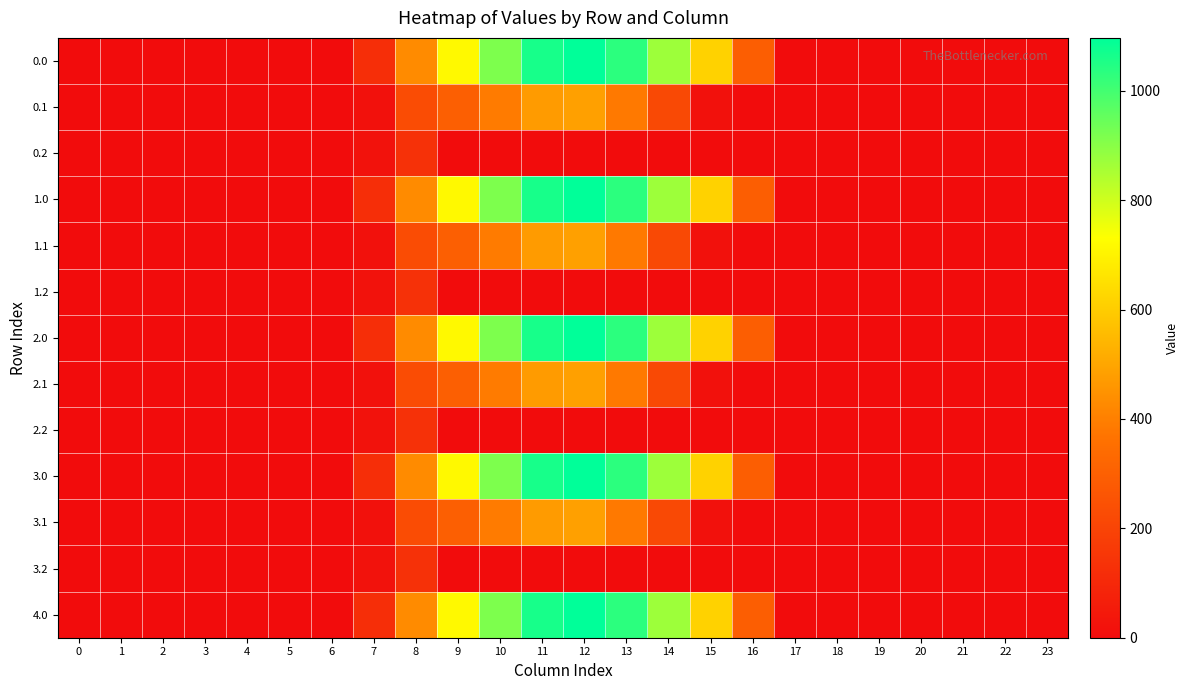

How many data points does each series have?

24